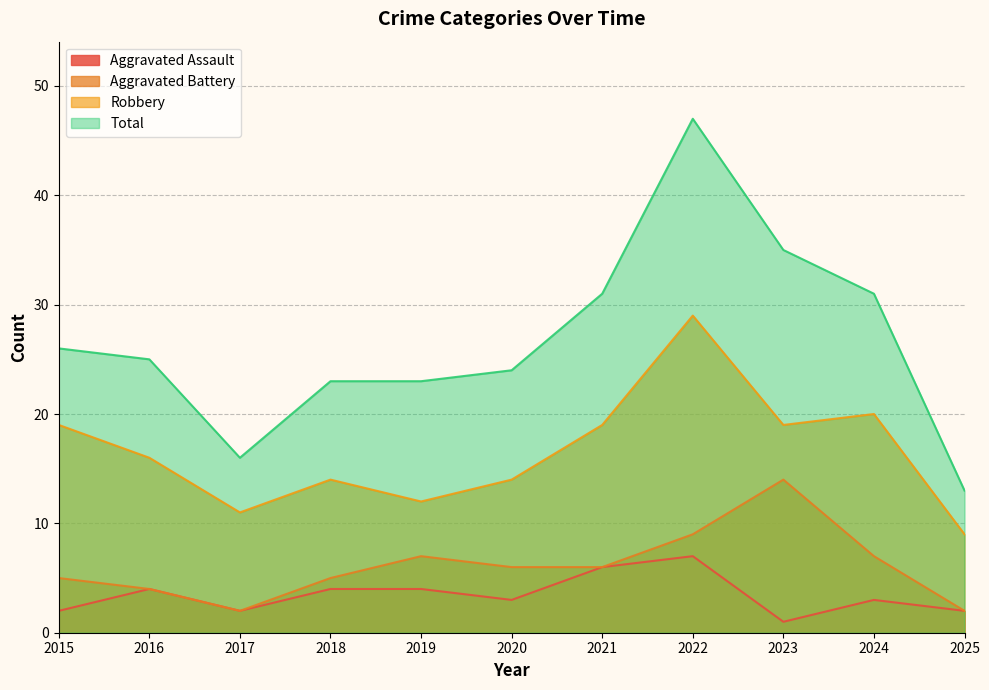

Does the chart have visible grid lines?

Yes